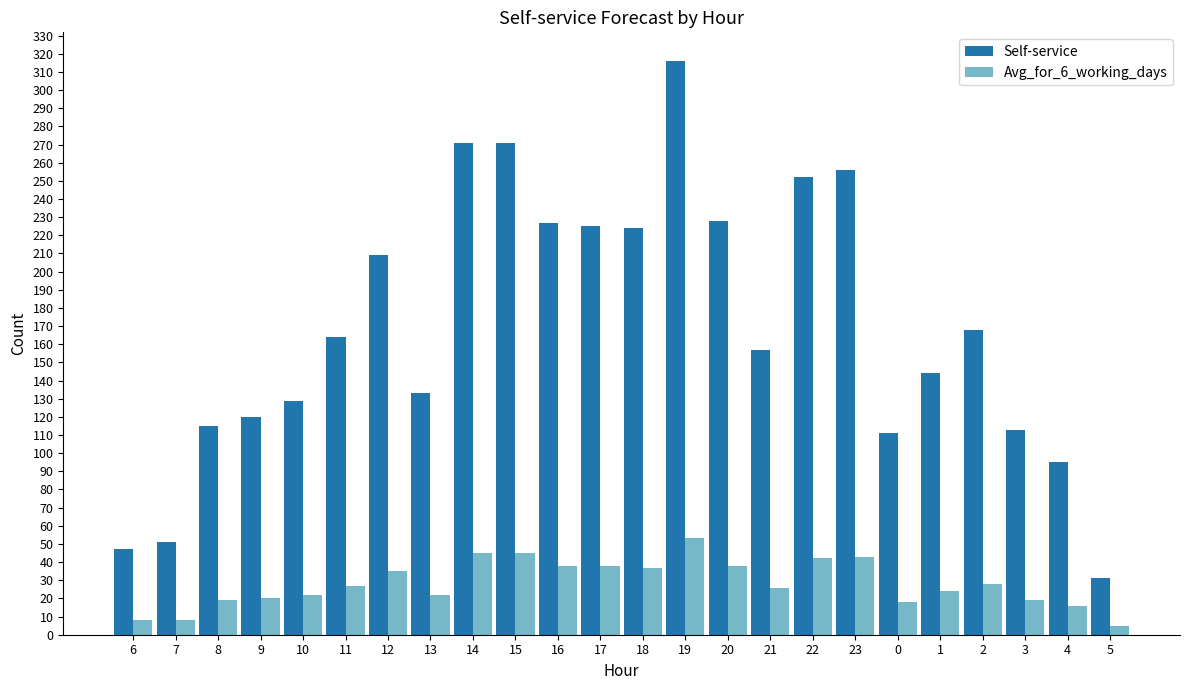

List the series in order of their overall mean, lowest first.

Avg_for_6_working_days, Self-service